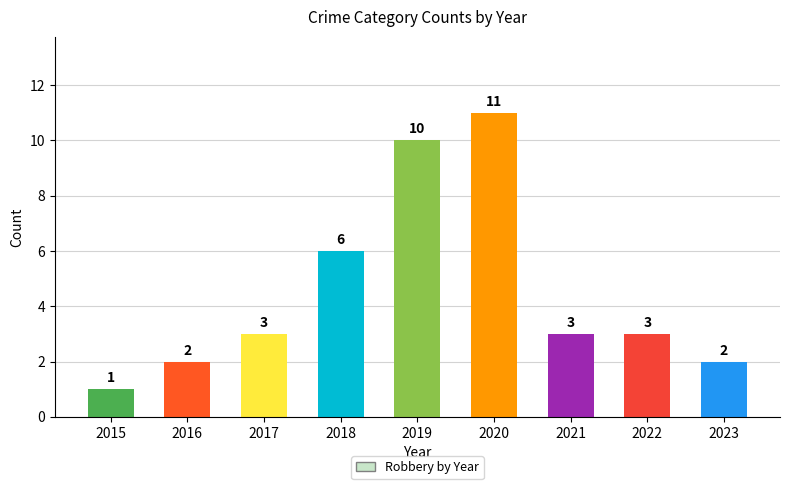

Between 2016 and 2021, which is larger?

2021